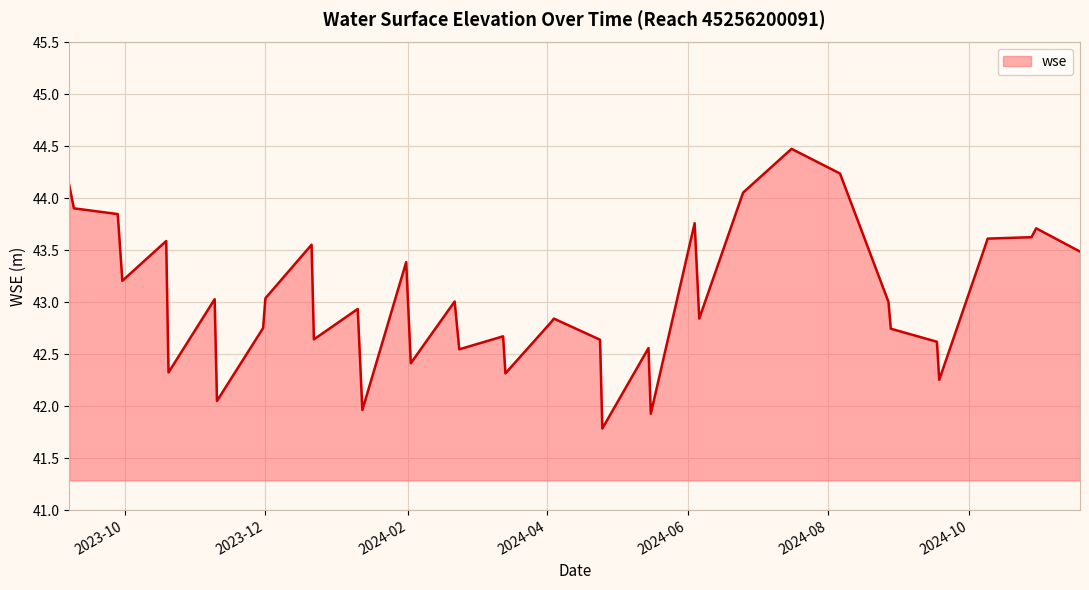

How many distinct data groups are displayed?

1